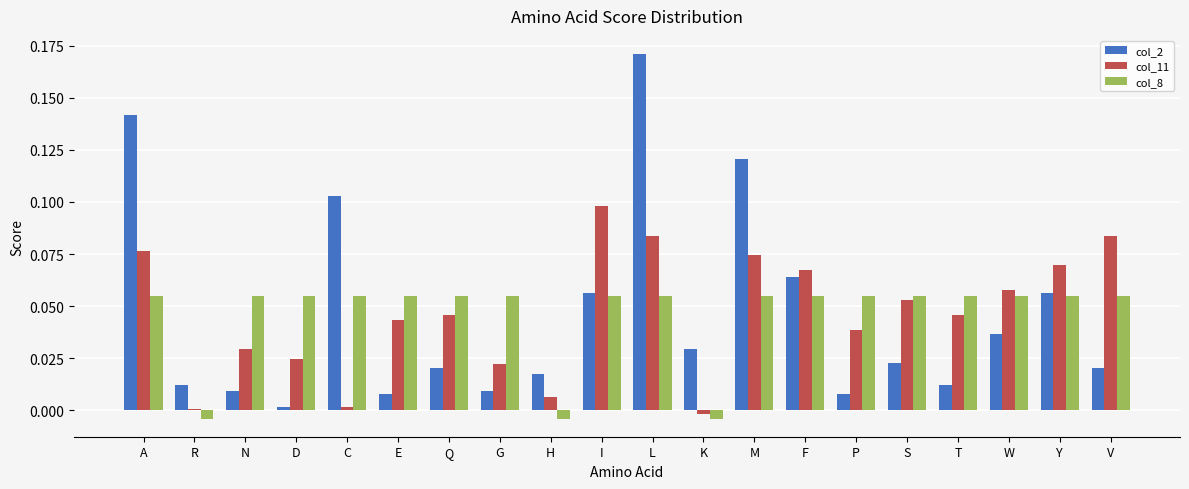

The col_2 series shows 0.0 at R. True or false?

True